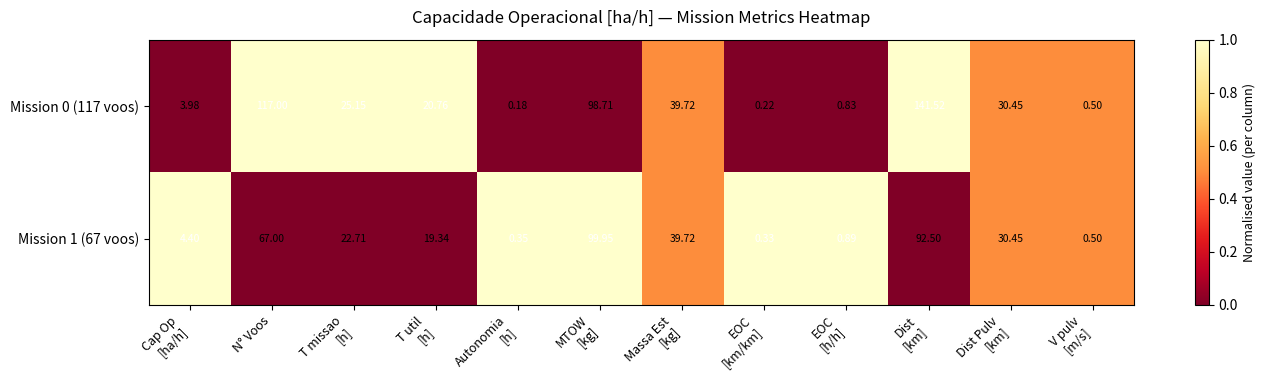

At Autonomia
[h], list the series in order from largest to smallest.

Mission 1 (67 voos), Mission 0 (117 voos)